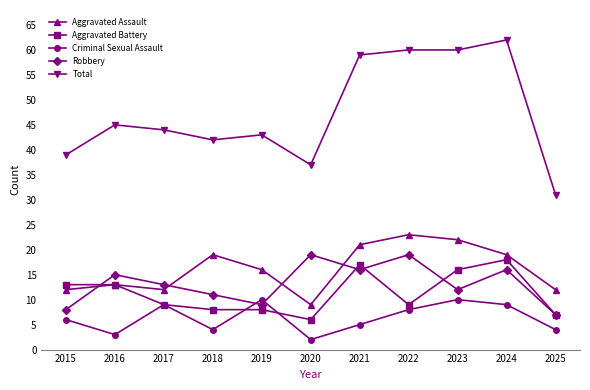

What is the difference between the Aggravated Assault values at 2019 and 2024?

3